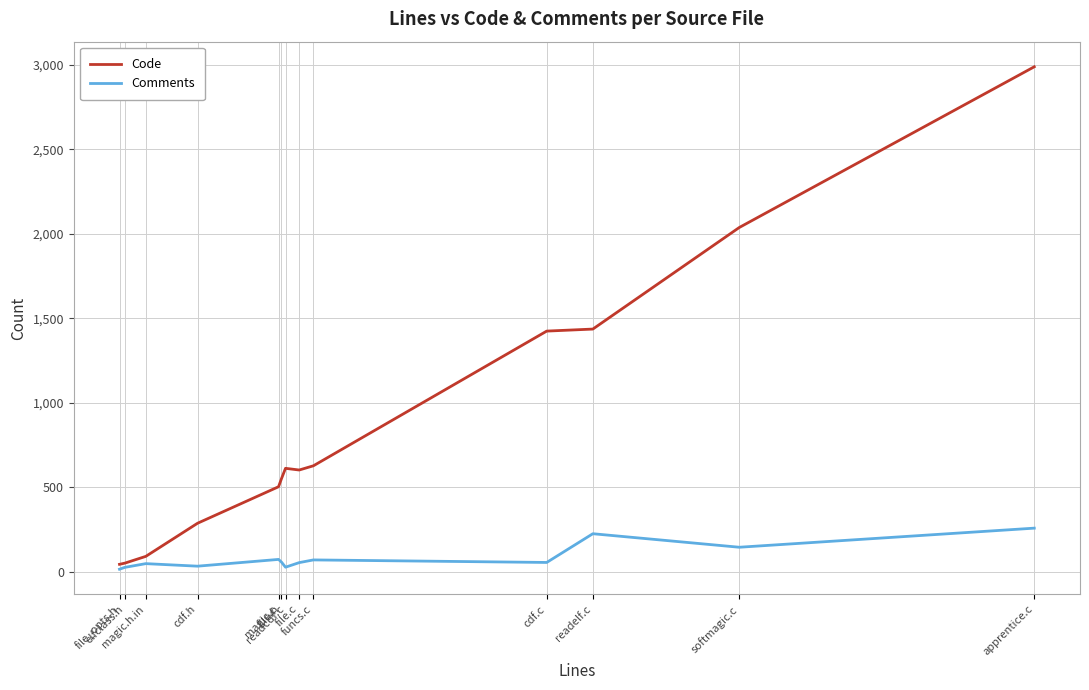

What is the difference between the maximum and minimum values in the Code series?

2944